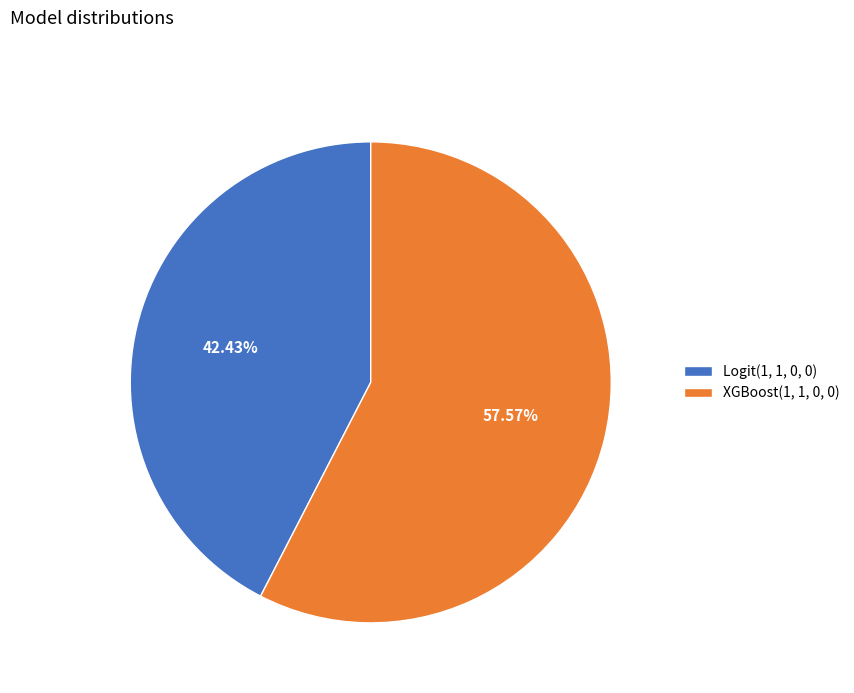

True or false: XGBoost(1, 1, 0, 0) accounts for 64% of the total.

False